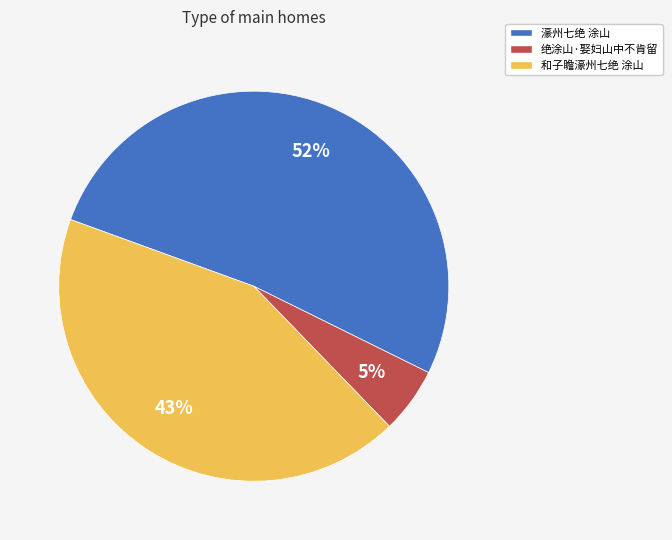

To the nearest percent, what percentage of the pie is 濠州七绝 涂山?

52%